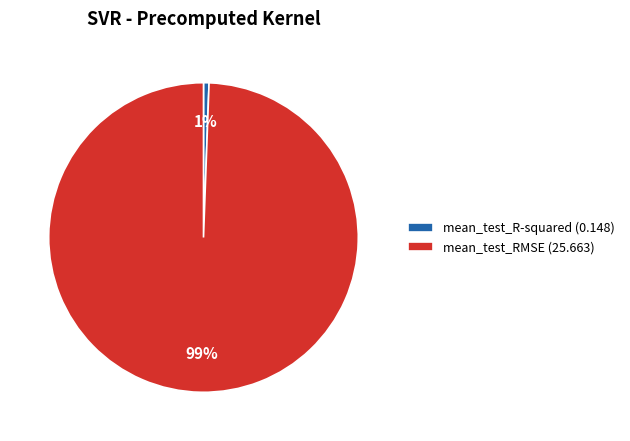

To the nearest percent, what portion does mean_test_RMSE represent?

99%